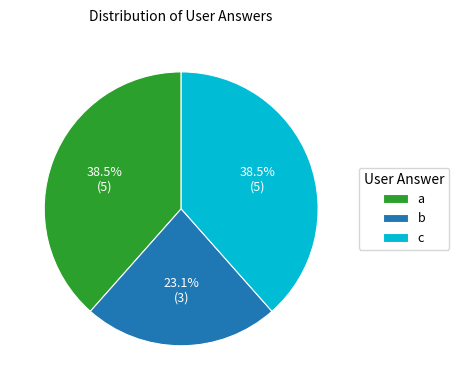

Approximately how many times larger is the value at b compared to c?

0.6